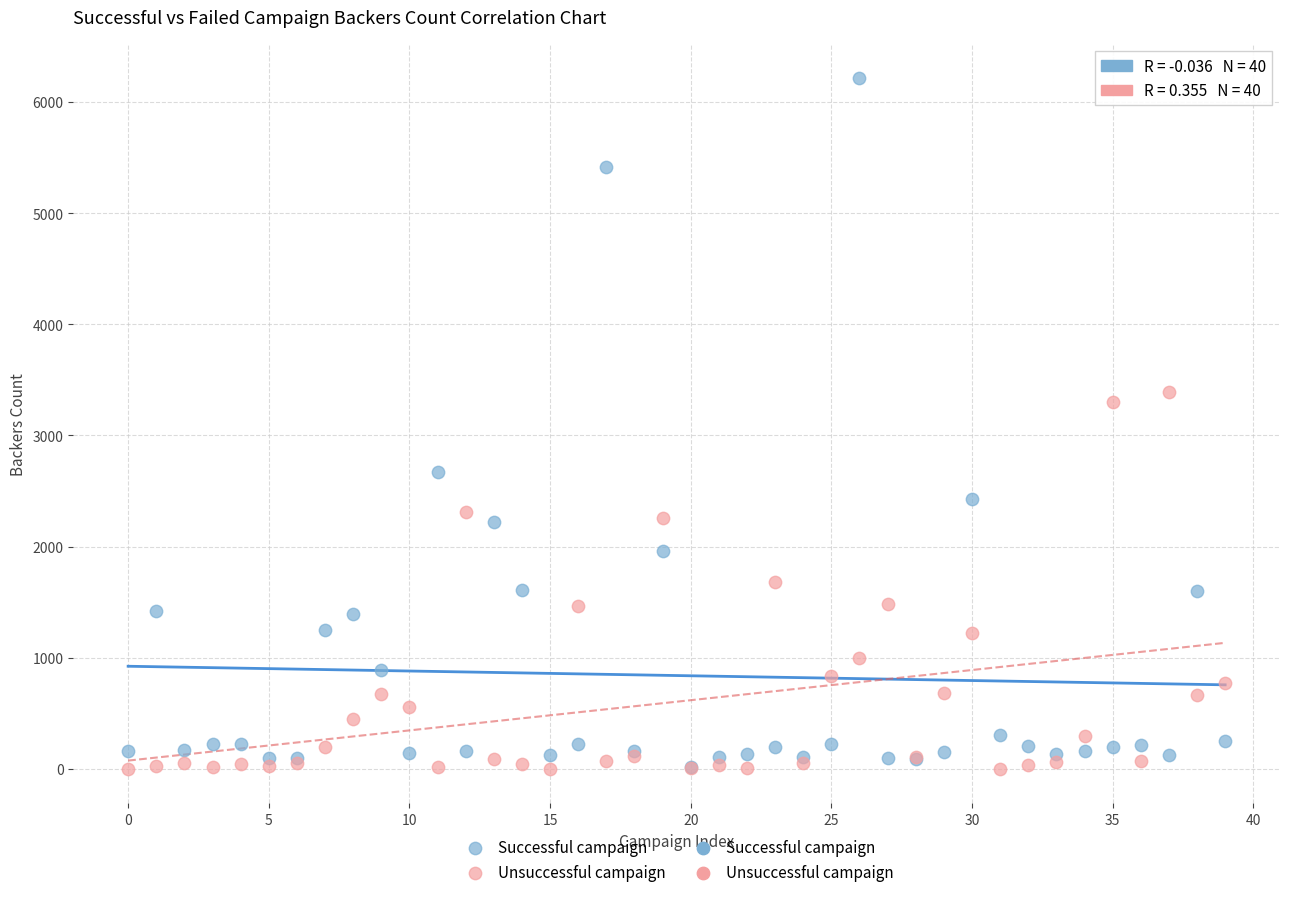

Which series has the largest Y range (max minus min)?

Successful campaign